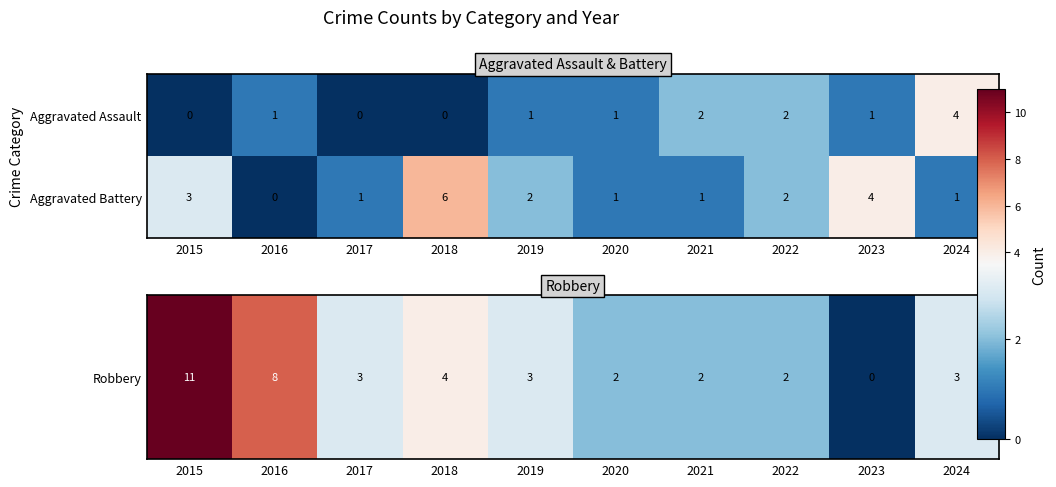

Which category has the highest value across all series?

2018